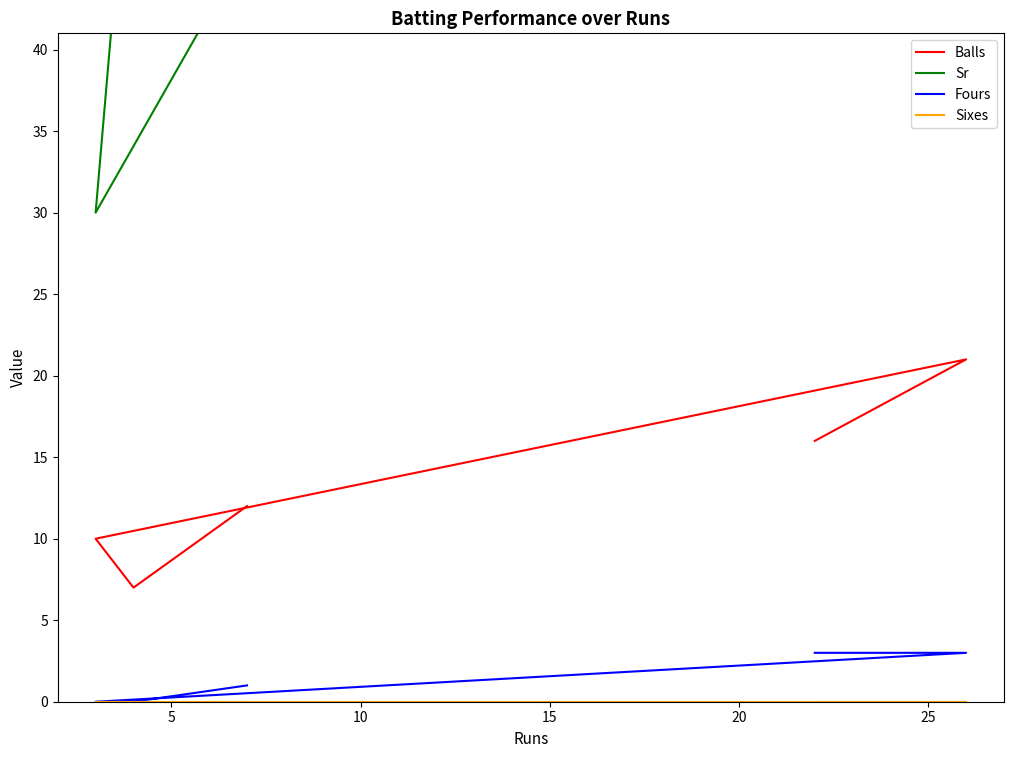

Is the value of Balls at 0 greater than the value of Fours at 10?

Yes